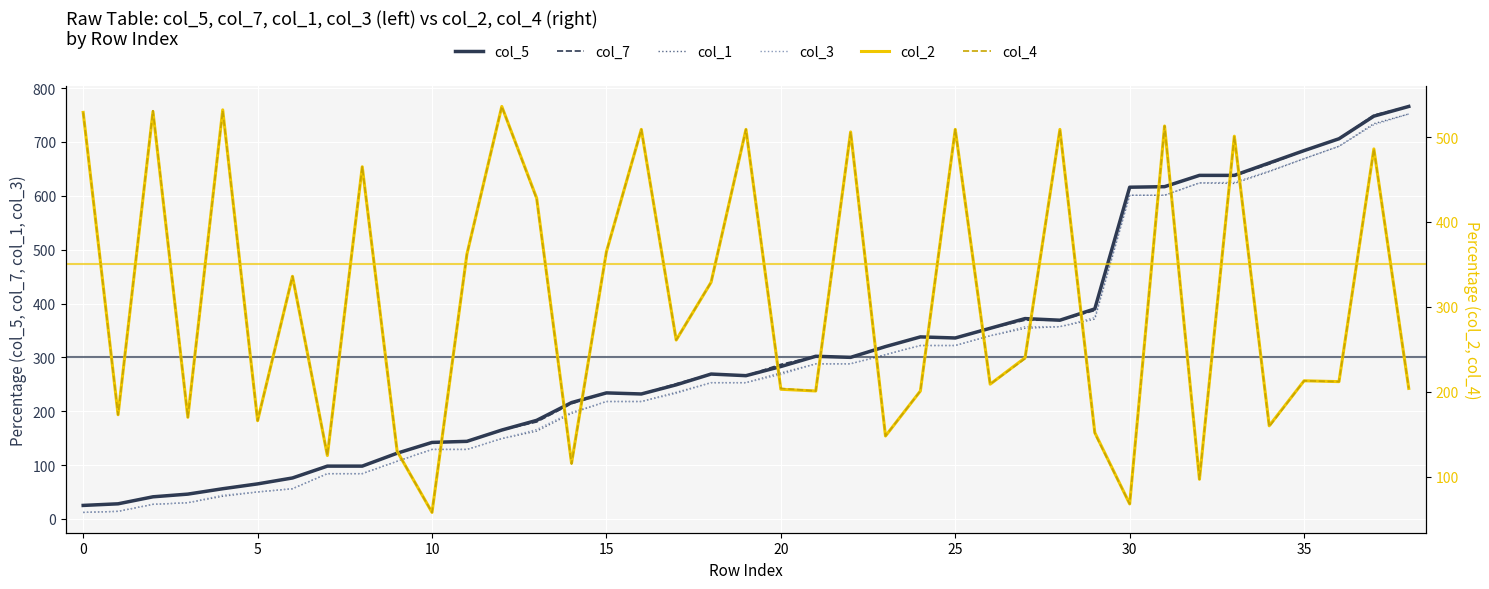

Reading left to right, extract all data points from this chart.

col_5: 25	28	41	46	56	65	76	98	98	122	142	144	165	183	216	234	232	249	269	266	283	302	300	320	338	336	354	372	369	390	616	617	638	638	661	684	706	748	766
col_7: 25	28	41	46	56	65	76	98	98	122	142	144	165	180	214	234	232	251	269	266	287	302	300	320	338	336	354	369	369	387	616	617	638	637	659	684	706	750	766
col_1: 12	14	27	30	42	50	56	84	84	107	129	129	149	163	196	218	218	235	253	253	271	288	288	305	322	322	340	354	357	371	601	601	624	623	645	669	692	734	752
col_3: 12	14	27	30	44	50	56	84	84	107	129	129	149	166	198	218	218	233	253	253	268	288	288	305	322	322	340	357	357	374	601	601	624	625	646	669	692	732	752
col_2: 529	173	530	170	532	166	336	125	465	130	58	362	536	428	116	365	509	261	329	509	203	201	506	148	201	509	209	240	509	152	68	513	97	501	160	213	212	486	204
col_4: 529	173	531	170	531	166	336	125	465	130	58	362	536	427	115	365	509	261	329	509	204	201	506	148	201	509	209	239	509	151	68	513	97	501	159	213	212	486	204